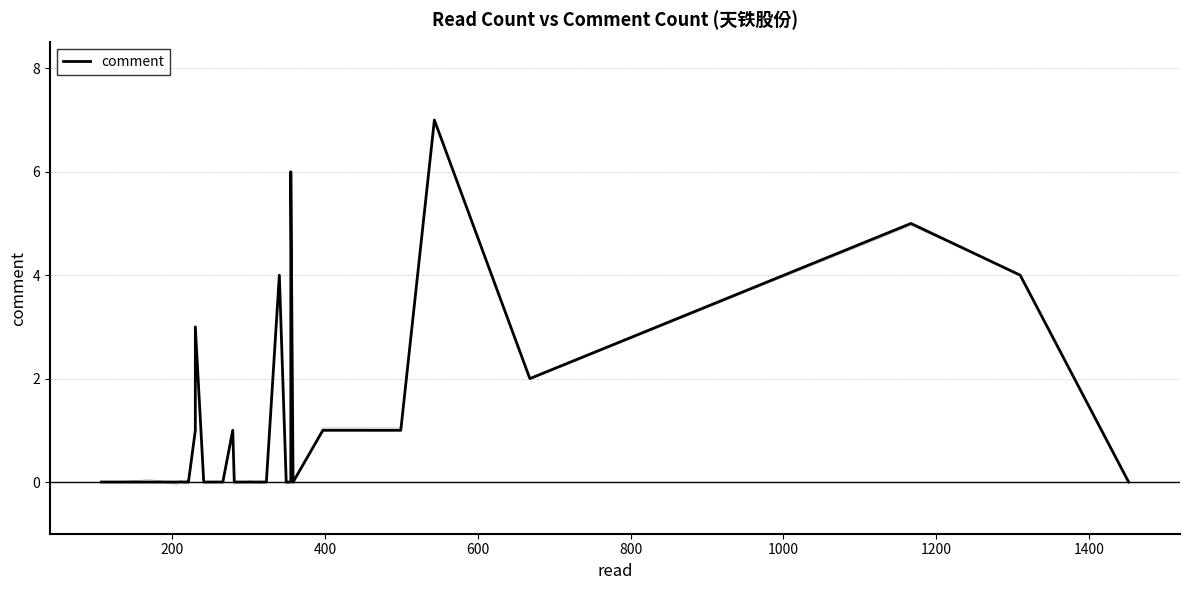

Does the chart display data point markers on the line(s)?

No